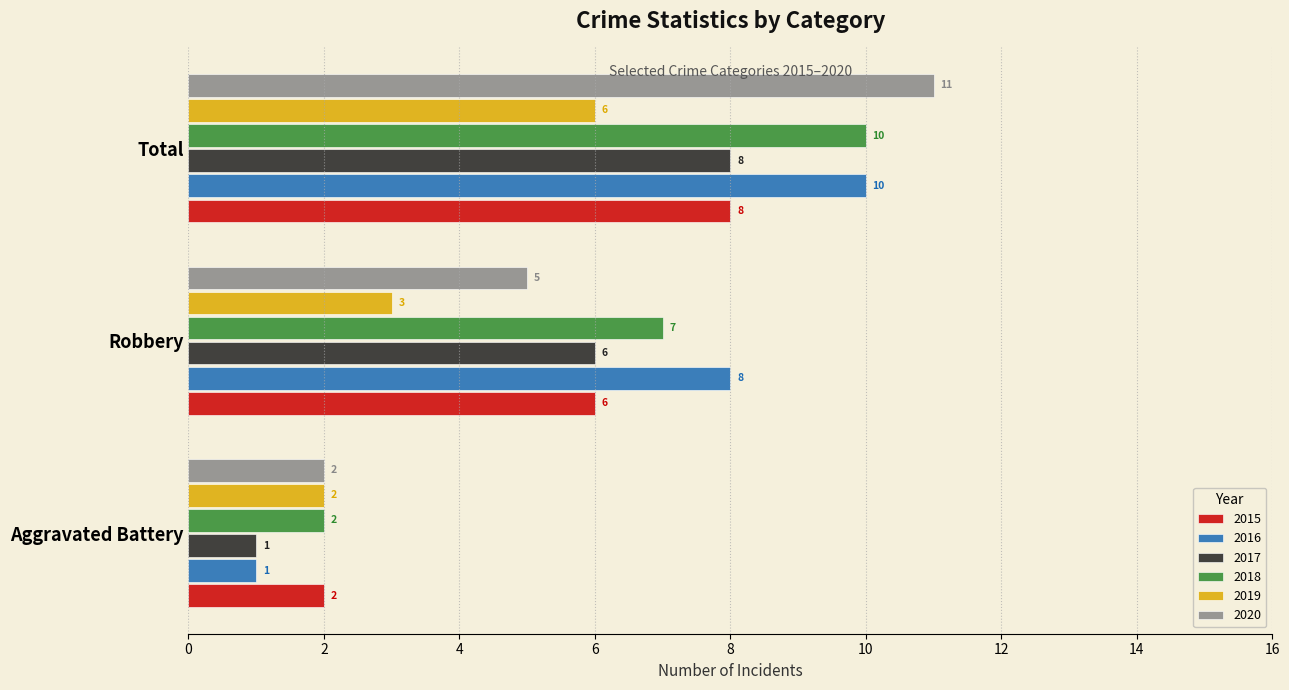

What is the difference between the maximum and minimum values in the 2020 series?

9